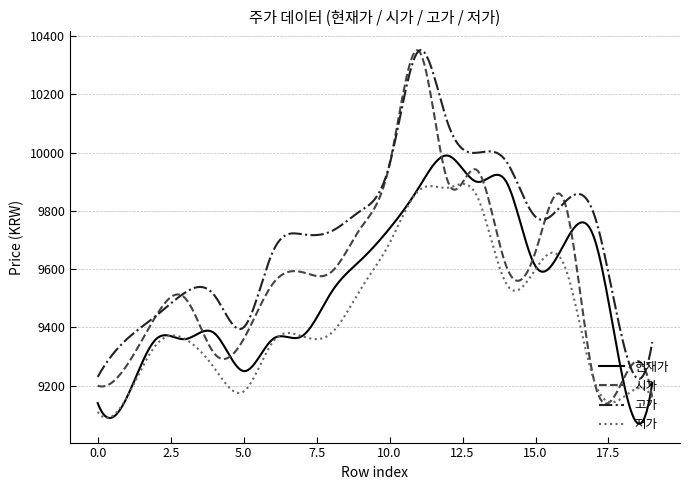

List the series in order of their overall mean, highest first.

고가, 시가, 현재가, 저가